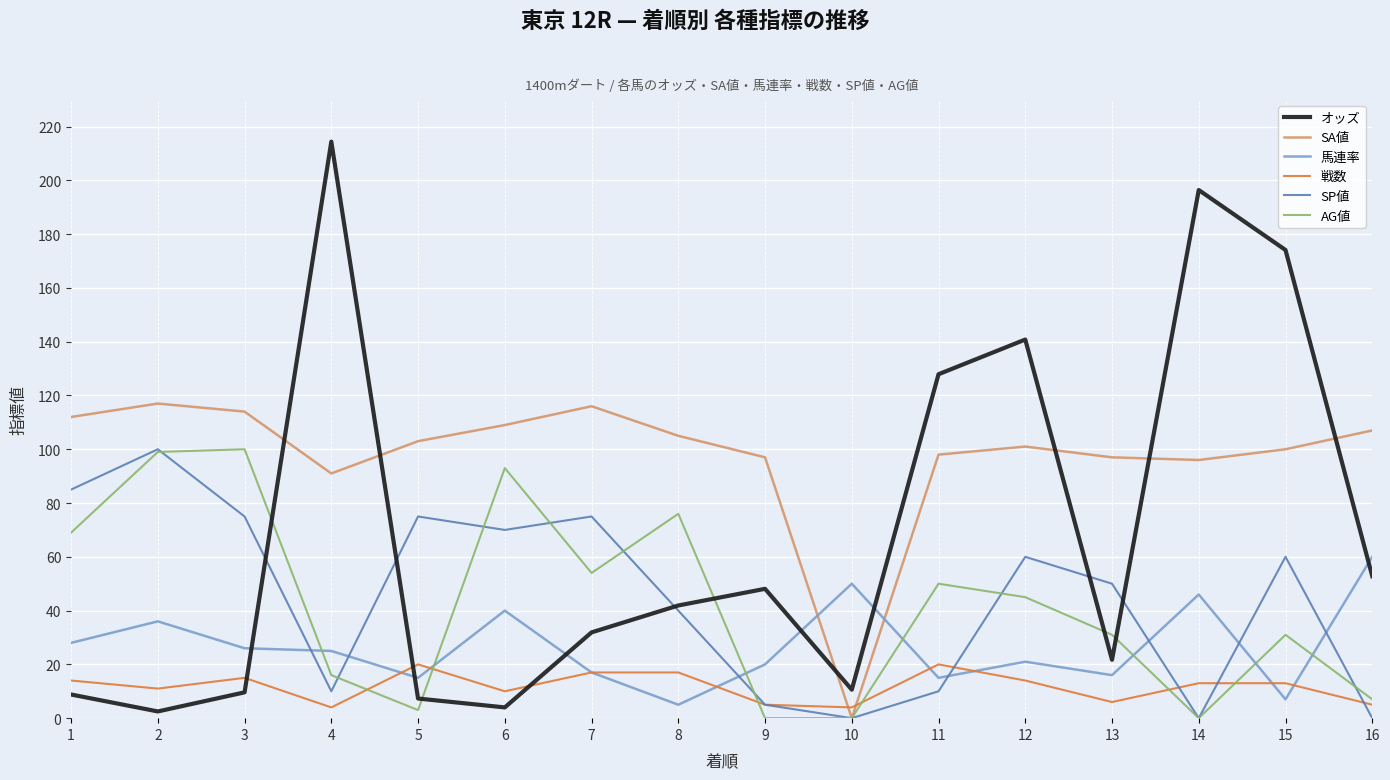

At which category does SA値 reach its first local peak?

2